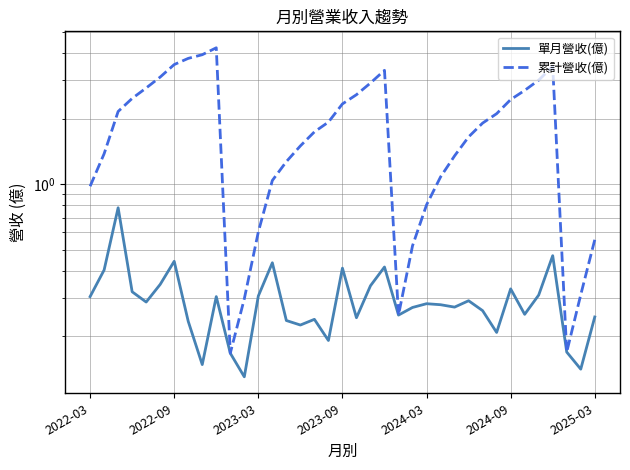

Which series has the largest total across all categories?

累計營收(億)